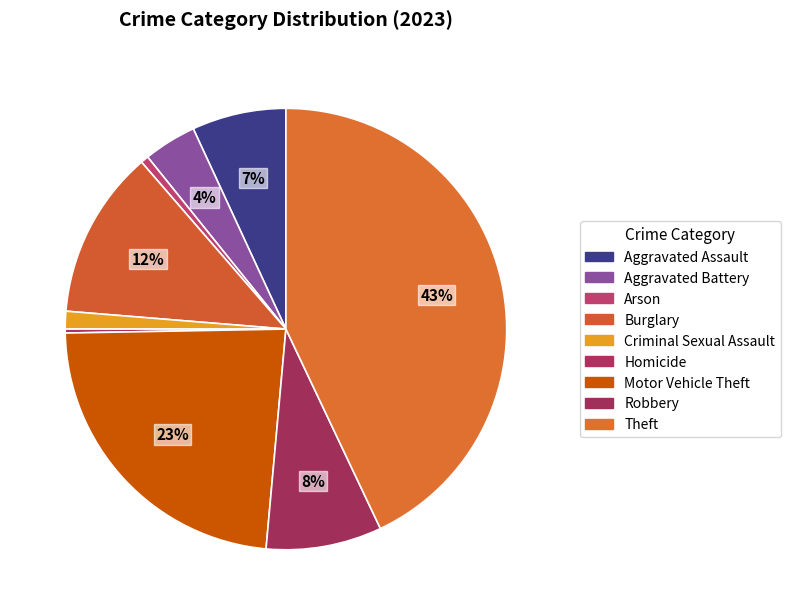

The Homicide slice represents 8% of the pie. True or false?

False